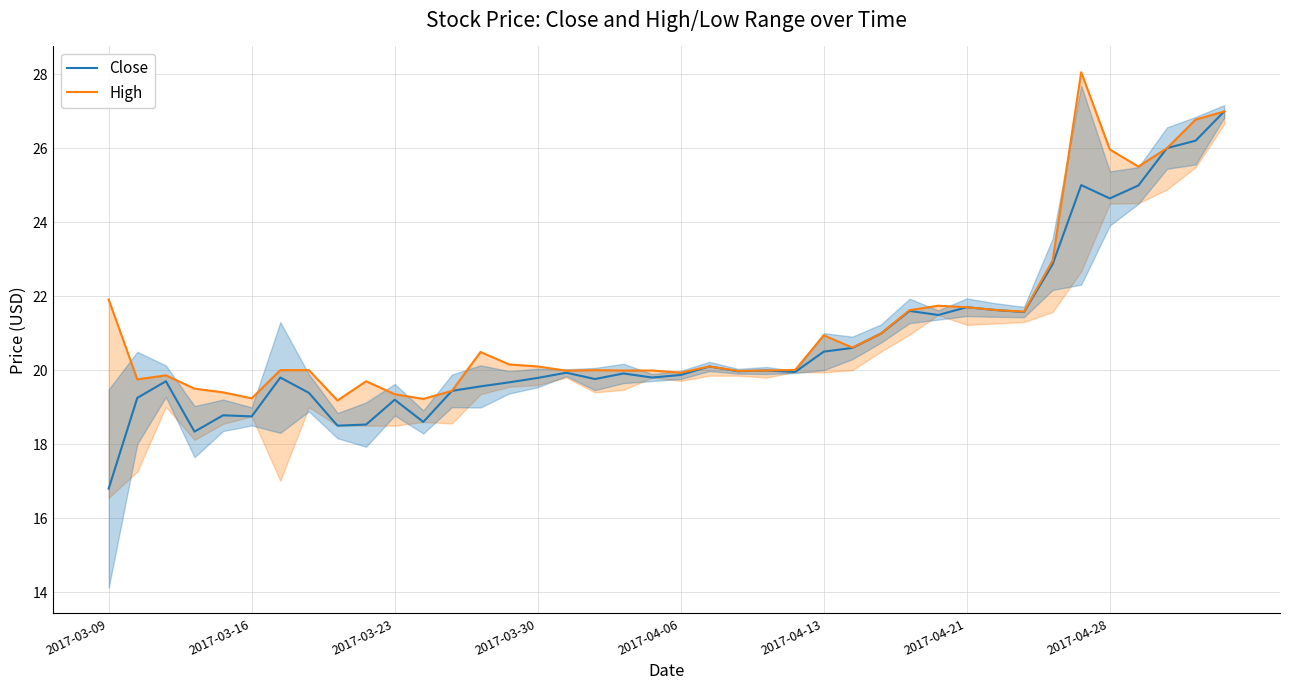

Rank the series by their average value, from lowest to highest.

Close, High